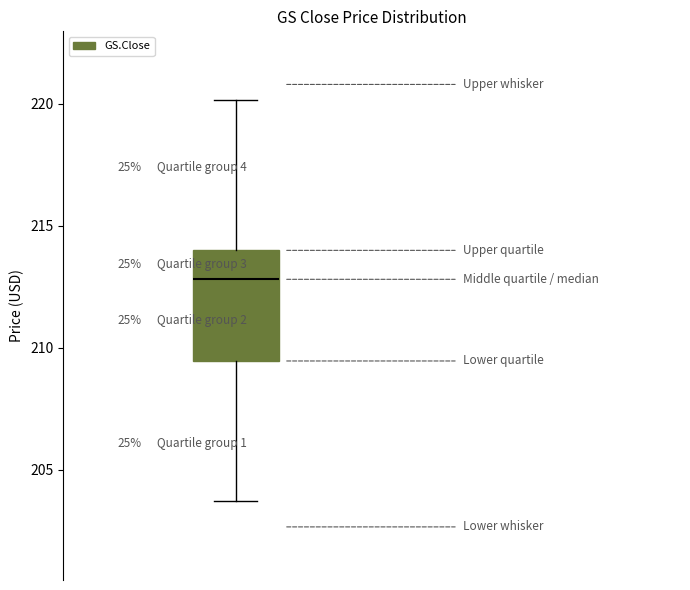

Where does the upper whisker of the box end on the y-axis? The values are not printed on the chart, so give them approximately, as read against the axis.

220.0